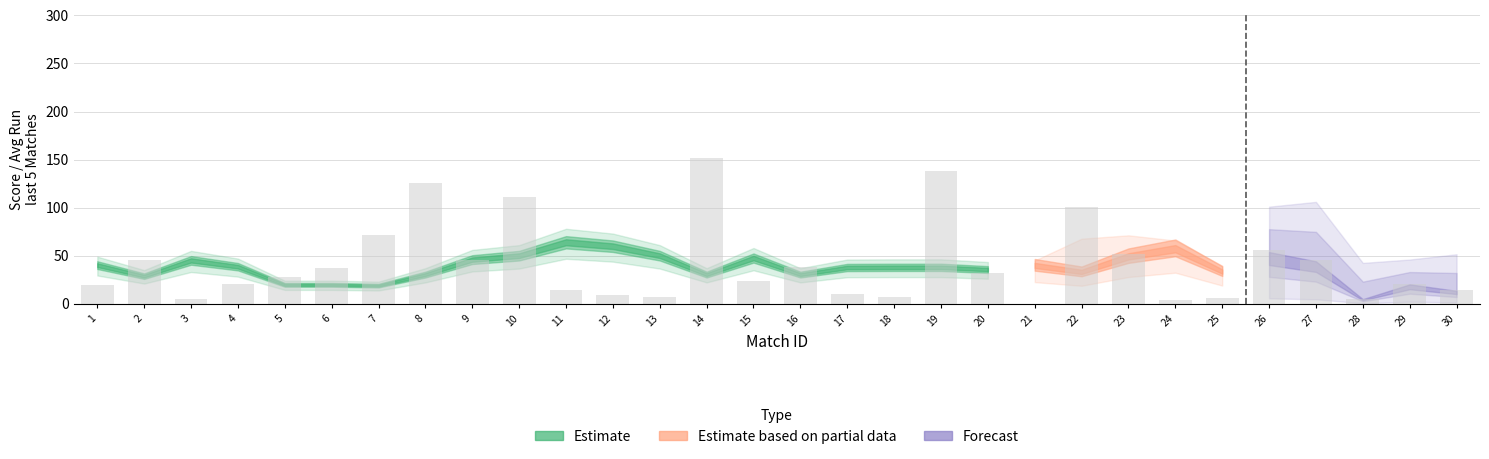

Count the number of data series in this chart.

1